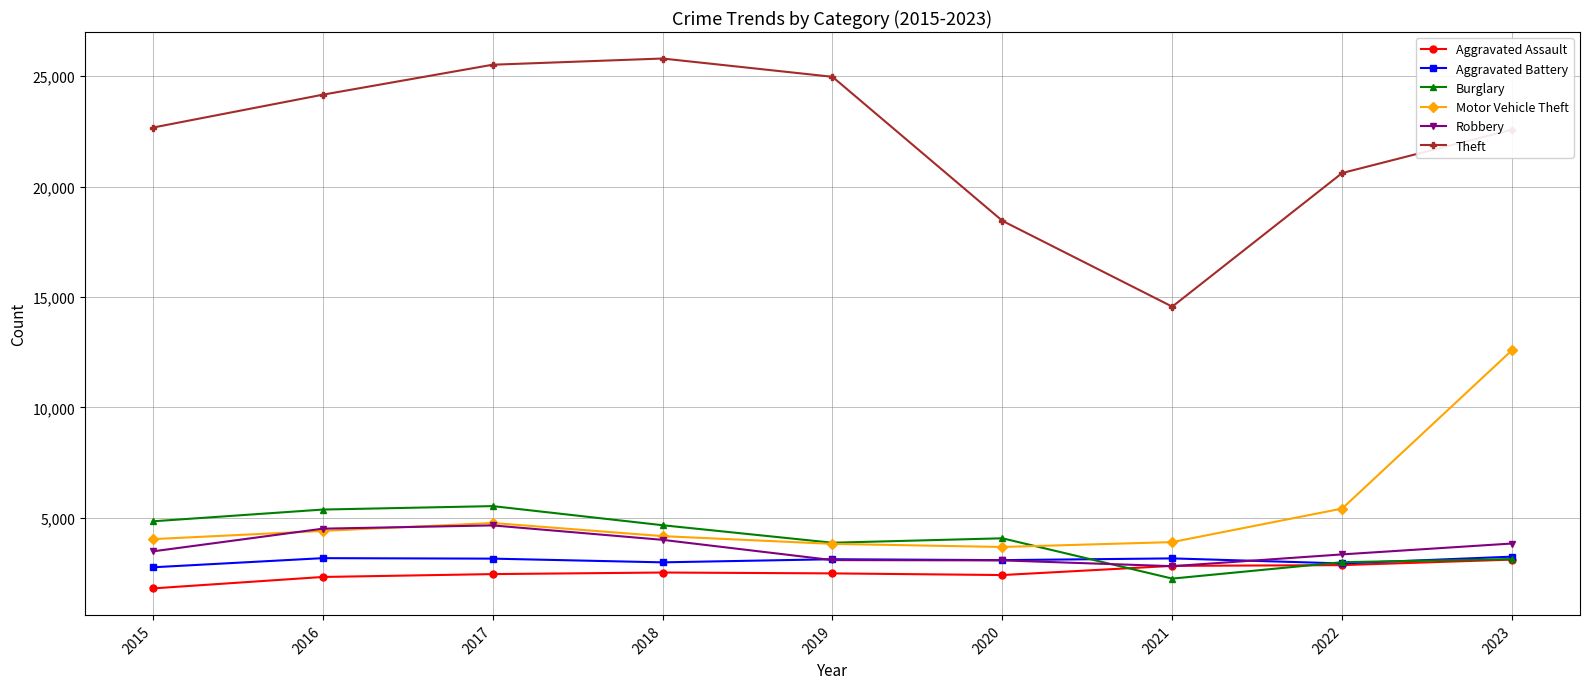

How many data points does each series have?

9